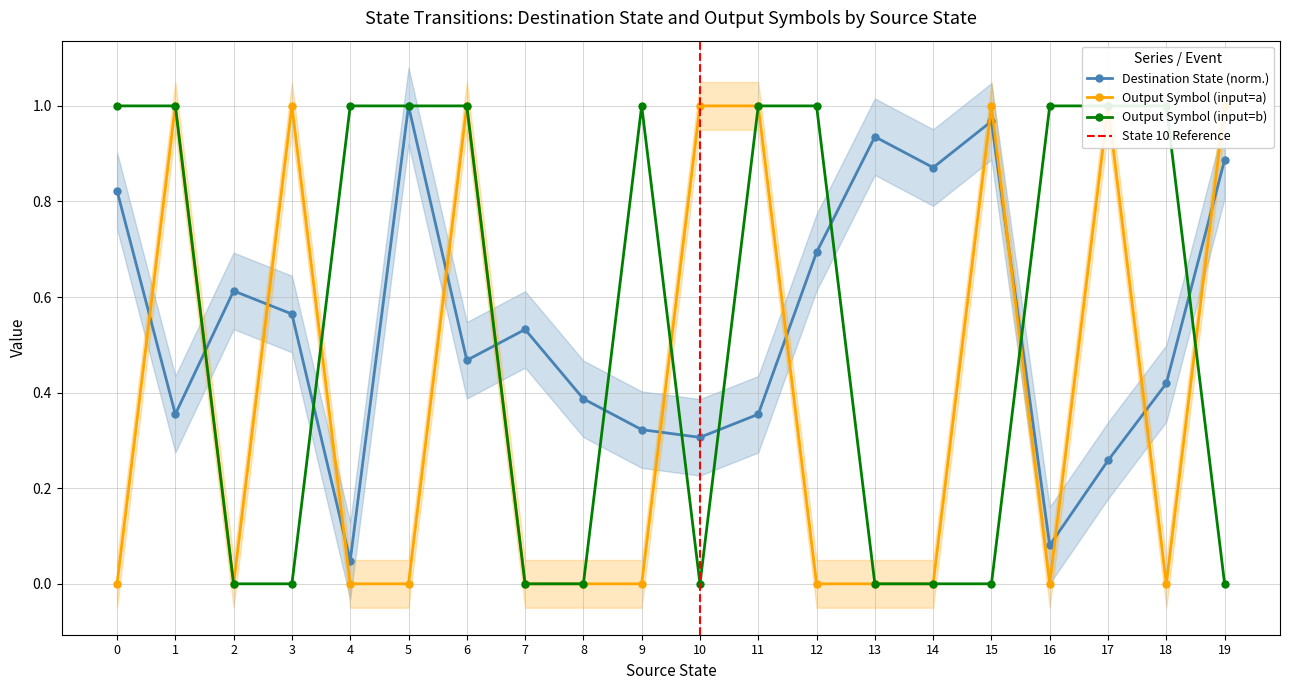

Reading left to right, what are all the values shown in this chart?

destination_state: 0.8	0.4	0.6	0.6	0.0	1.0	0.5	0.5	0.4	0.3	0.3	0.4	0.7	0.9	0.9	1.0	0.1	0.3	0.4	0.9
output_symbol_a: 0.0	1.0	0.0	1.0	0.0	0.0	1.0	0.0	0.0	0.0	1.0	1.0	0.0	0.0	0.0	1.0	0.0	1.0	0.0	1.0
output_symbol_b: 1.0	1.0	0.0	0.0	1.0	1.0	1.0	0.0	0.0	1.0	0.0	1.0	1.0	0.0	0.0	0.0	1.0	1.0	1.0	0.0